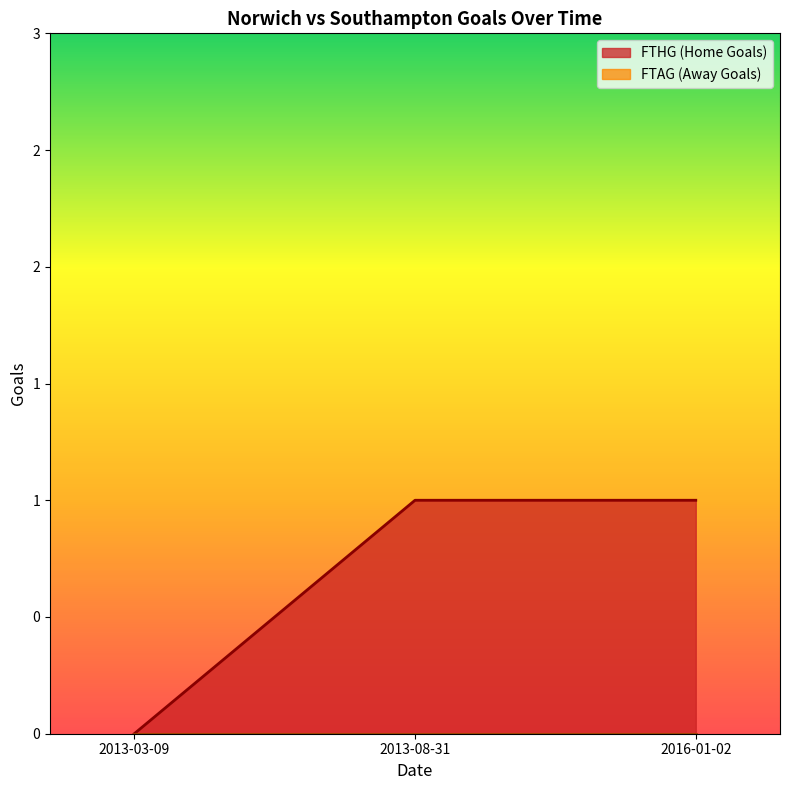

Does the chart display data point markers on the line(s)?

No